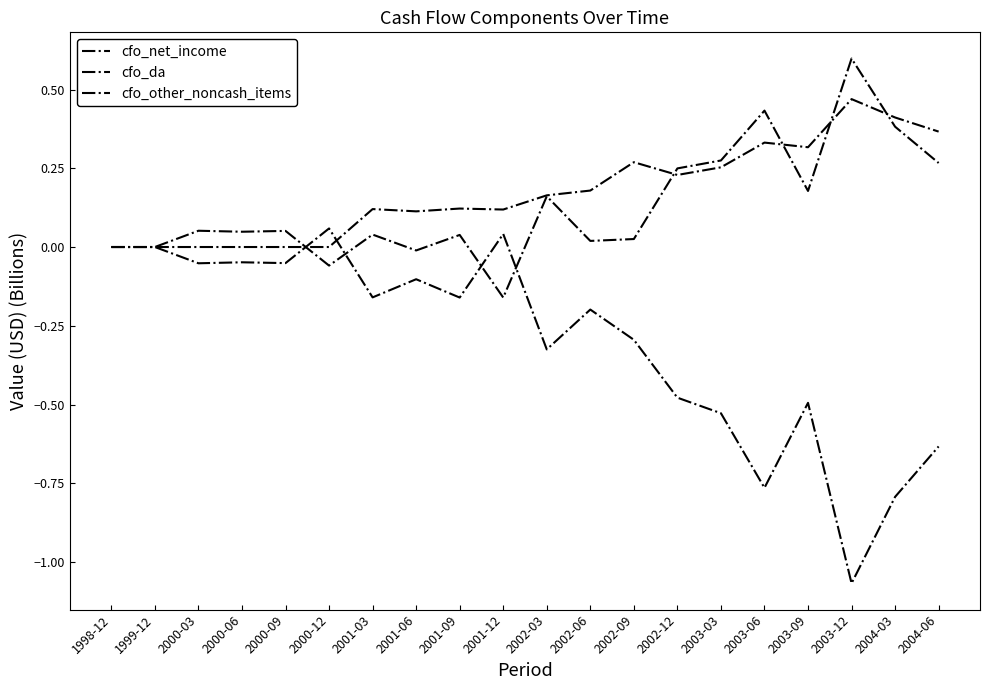

At which category is the sum across all series the highest?

2003-06